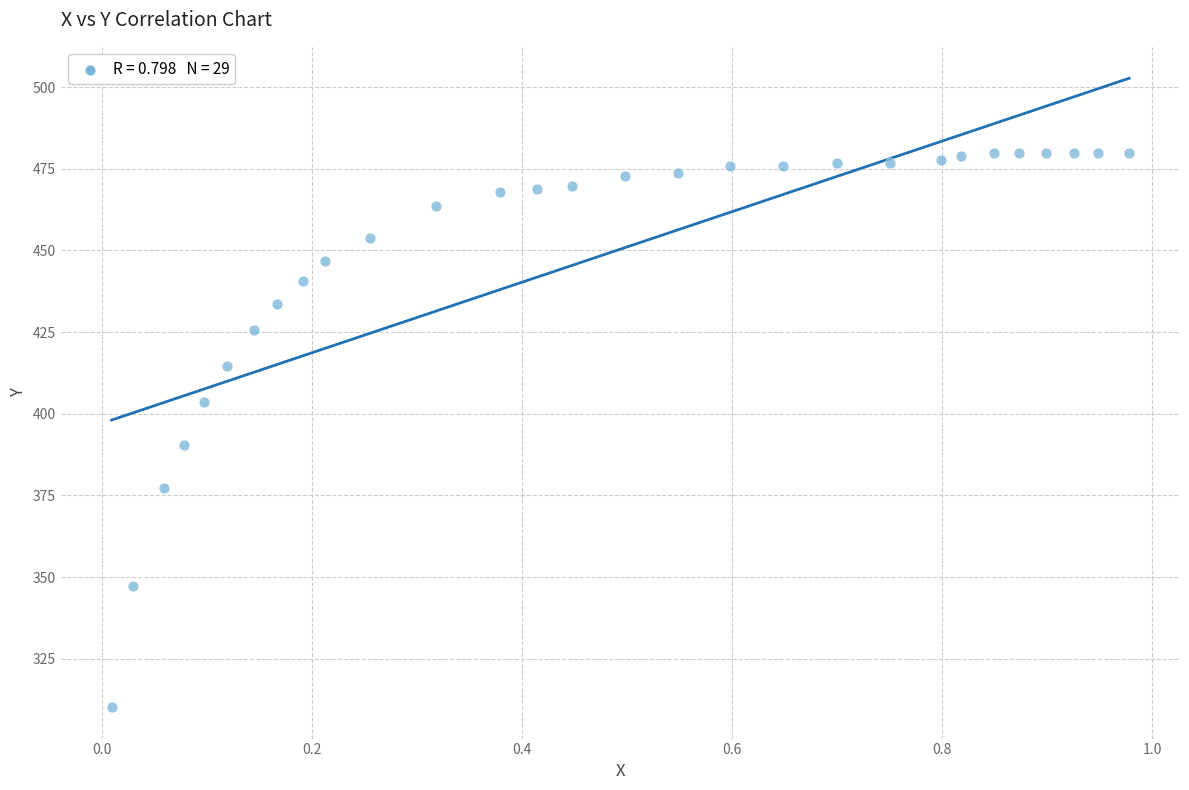

What Y value in the scatter plot is closest to 394?

390.5